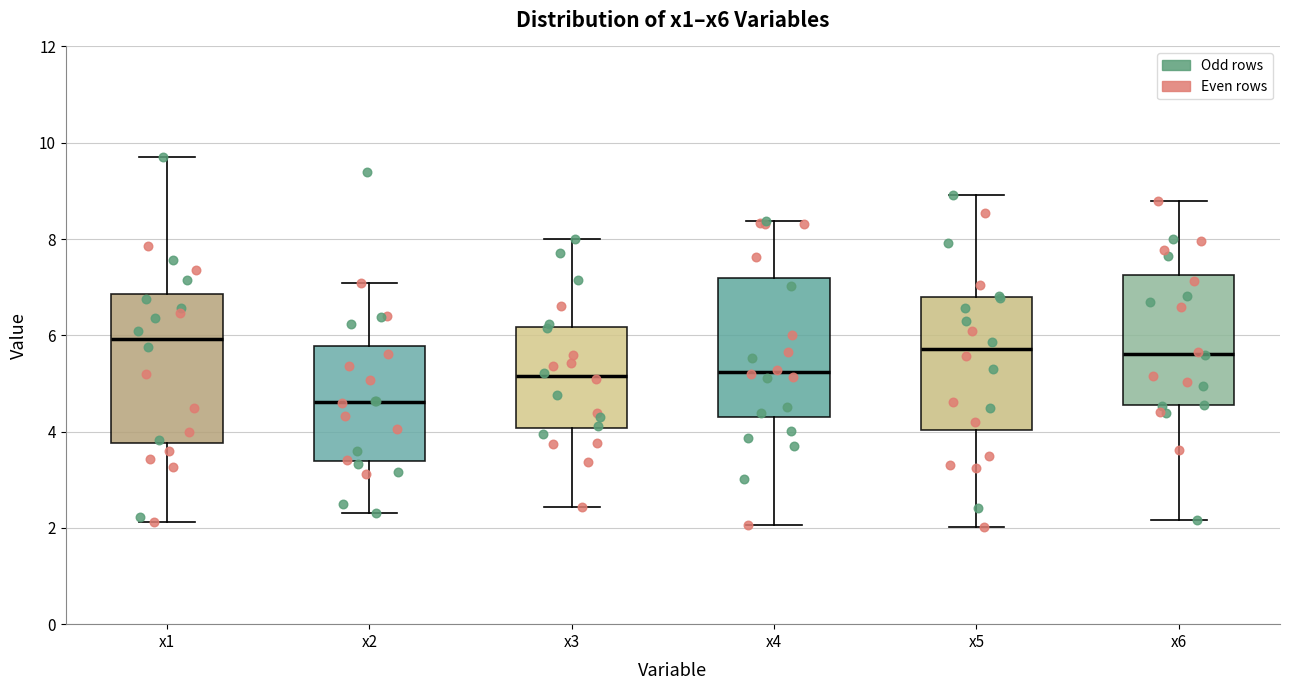

Where is the upper edge of the box for x2 on the y-axis? The values are not printed on the chart, so give them approximately, as read against the axis.

5.8